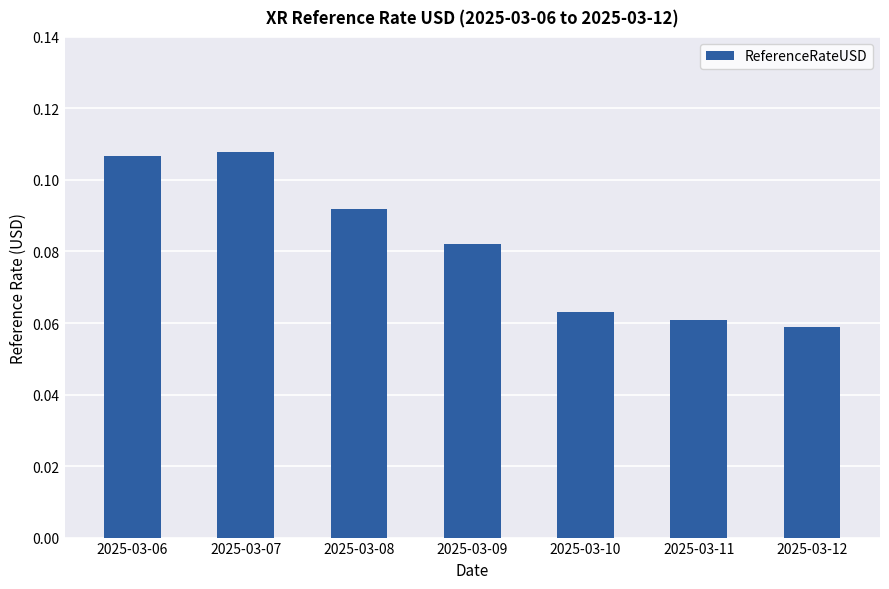

What is the sum of all values?

0.6